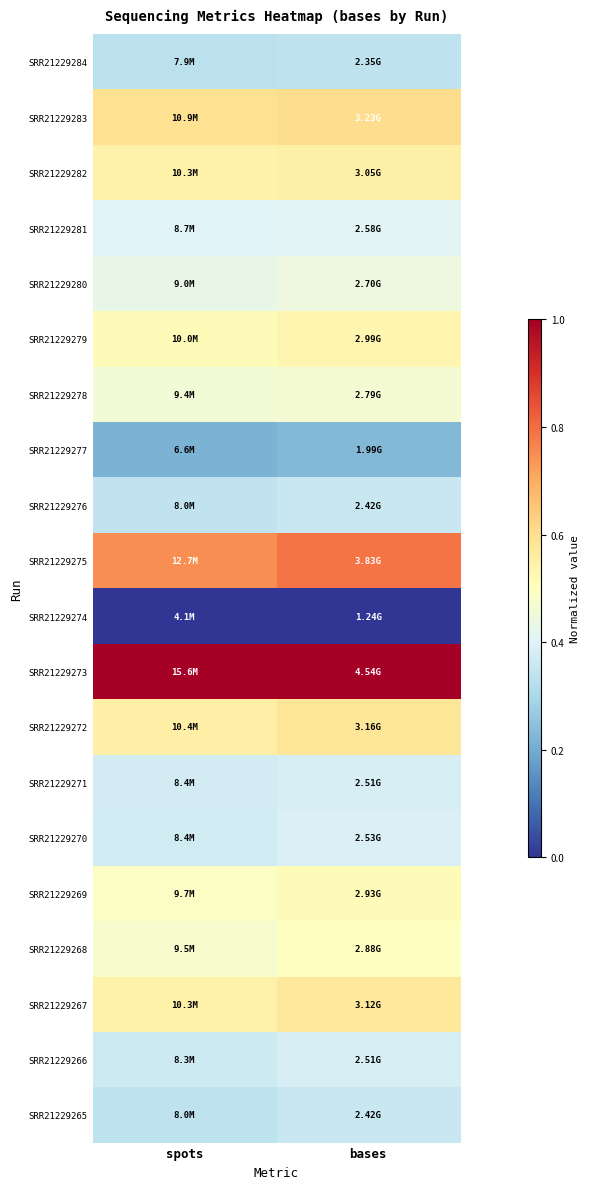

How many categories are shown in the chart?

2